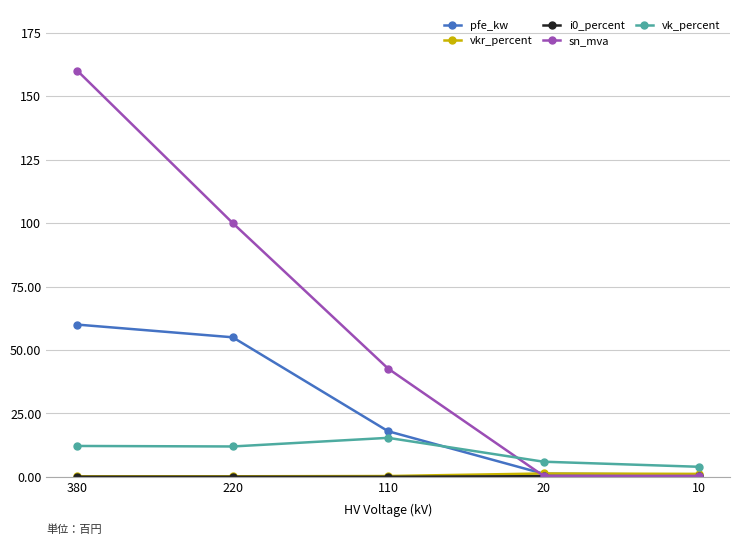

Which series changed the most between 380 and 220?

sn_mva